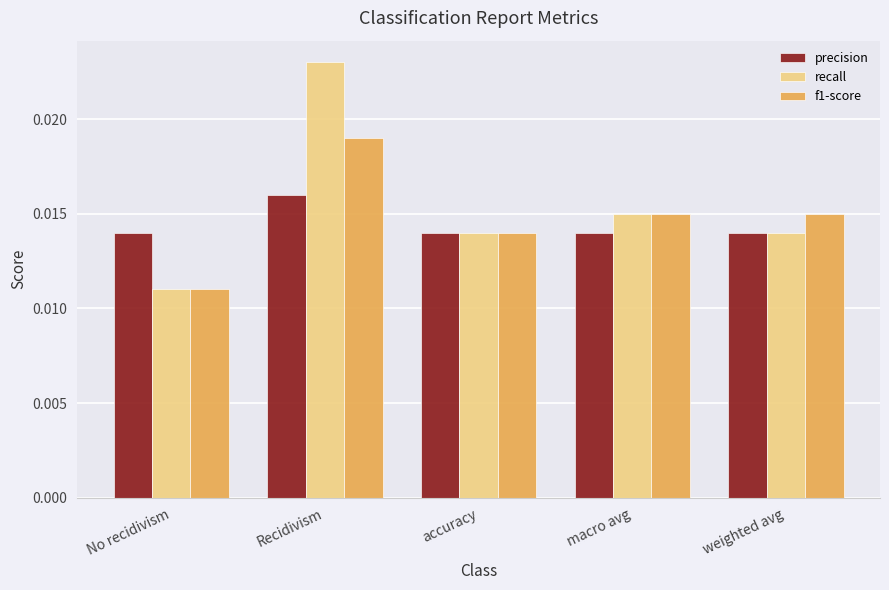

Rank the series at Recidivism from lowest to highest value.

precision, f1-score, recall